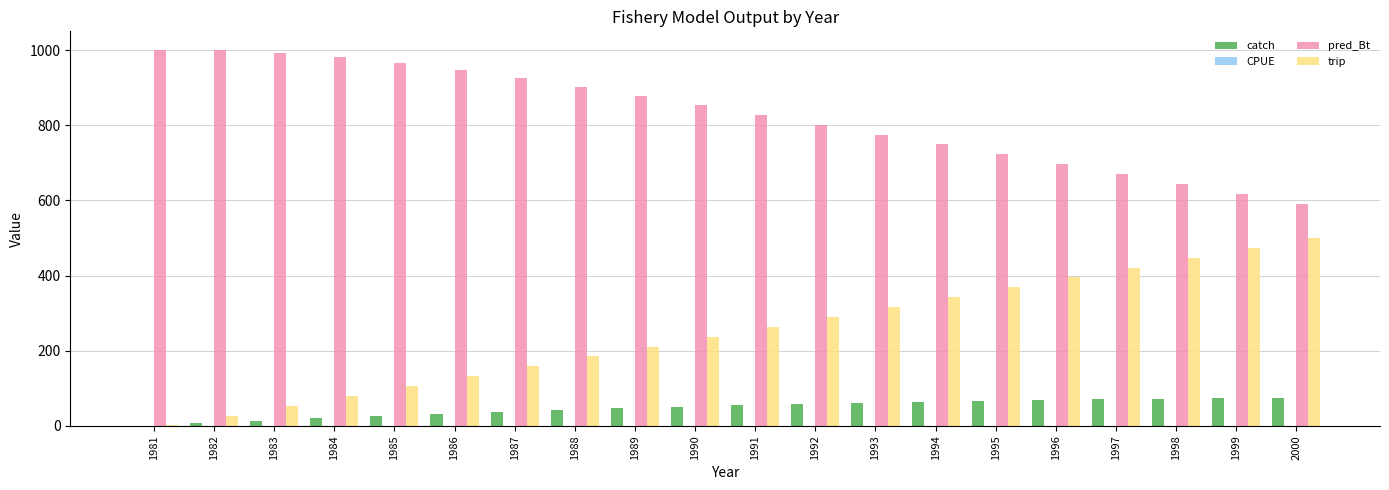

Does the chart contain stacked bars?

No